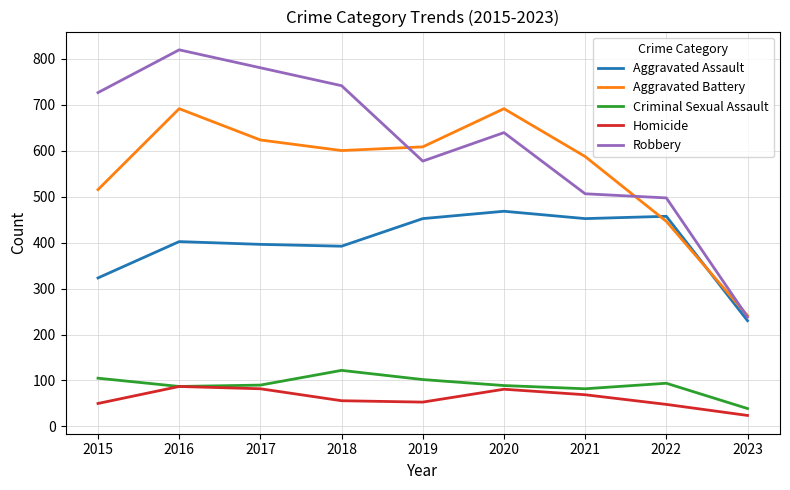

What is the highest value of the Criminal Sexual Assault series?

122